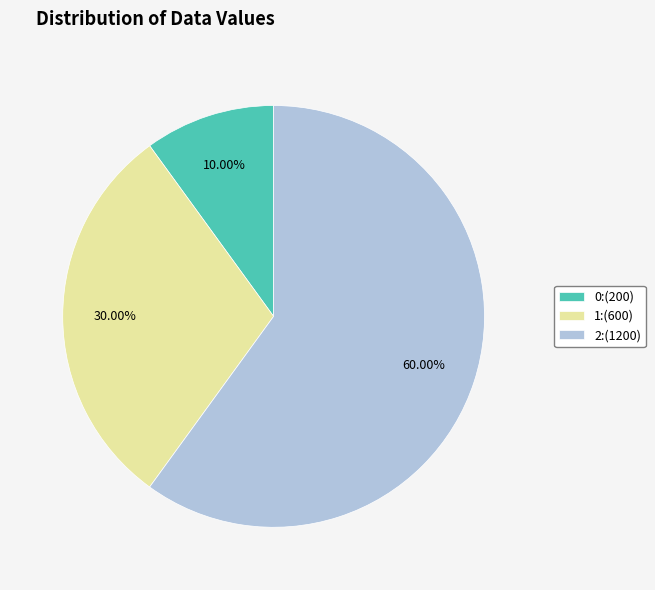

Between 0 and 1, which is larger?

1